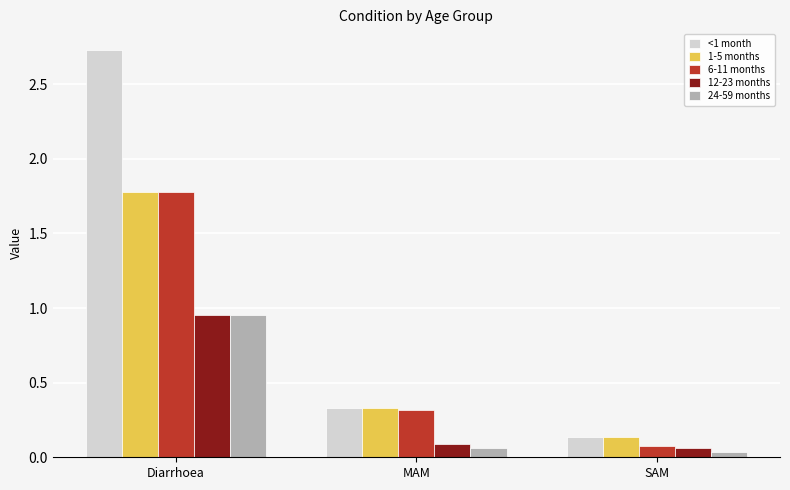

How many distinct data groups are displayed?

5